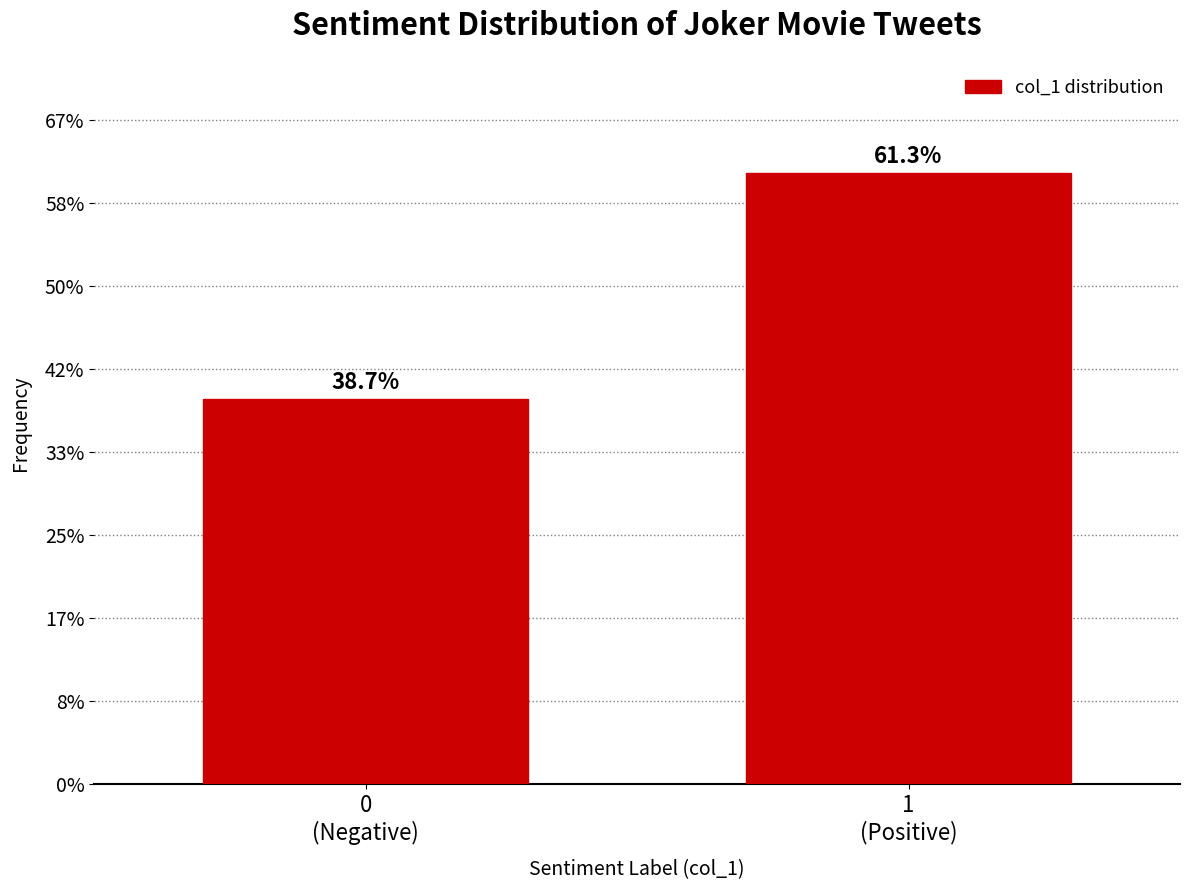

Are the bars horizontal?

No